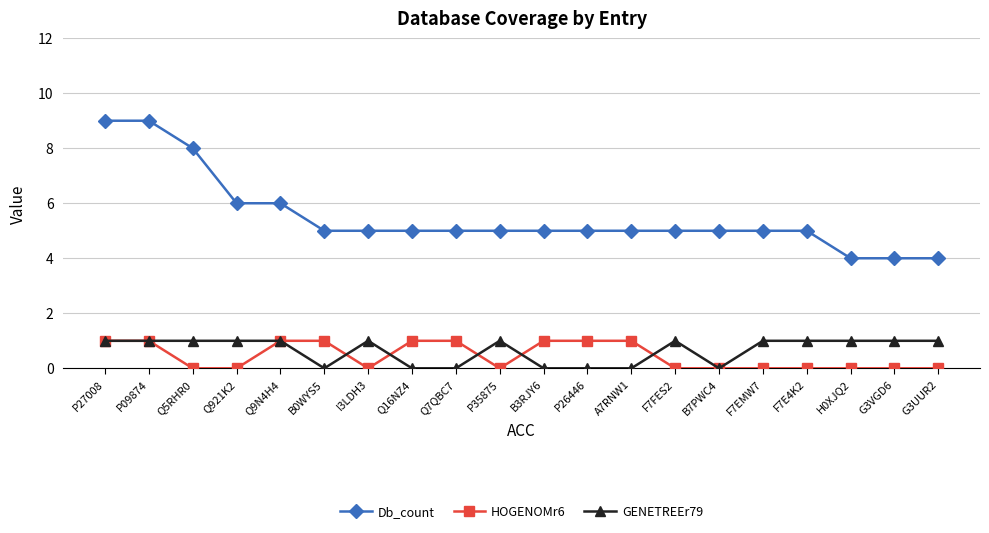

Which series has the largest range (max minus min)?

Db_count